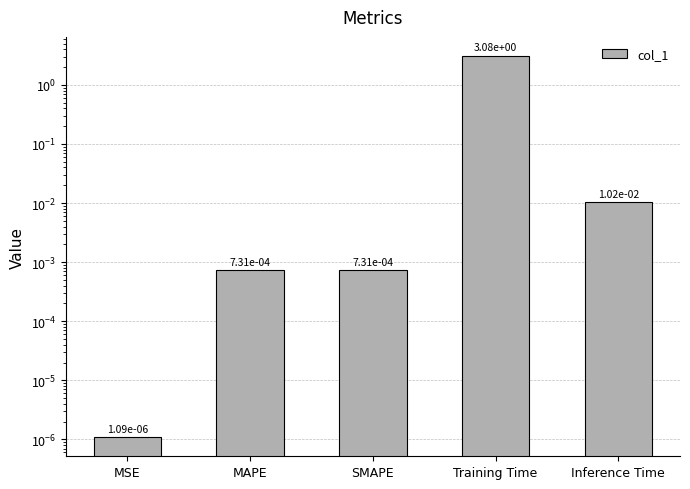

How many bars are there in total?

5